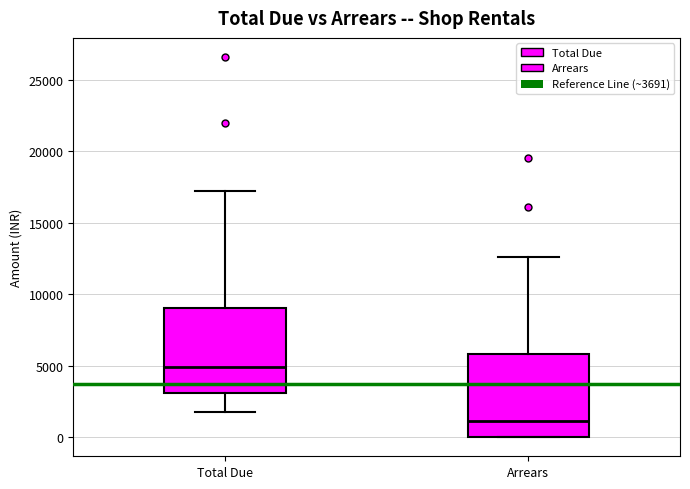

Where is the lower edge of the box for Arrears on the y-axis? The values are not printed on the chart, so give them approximately, as read against the axis.

0